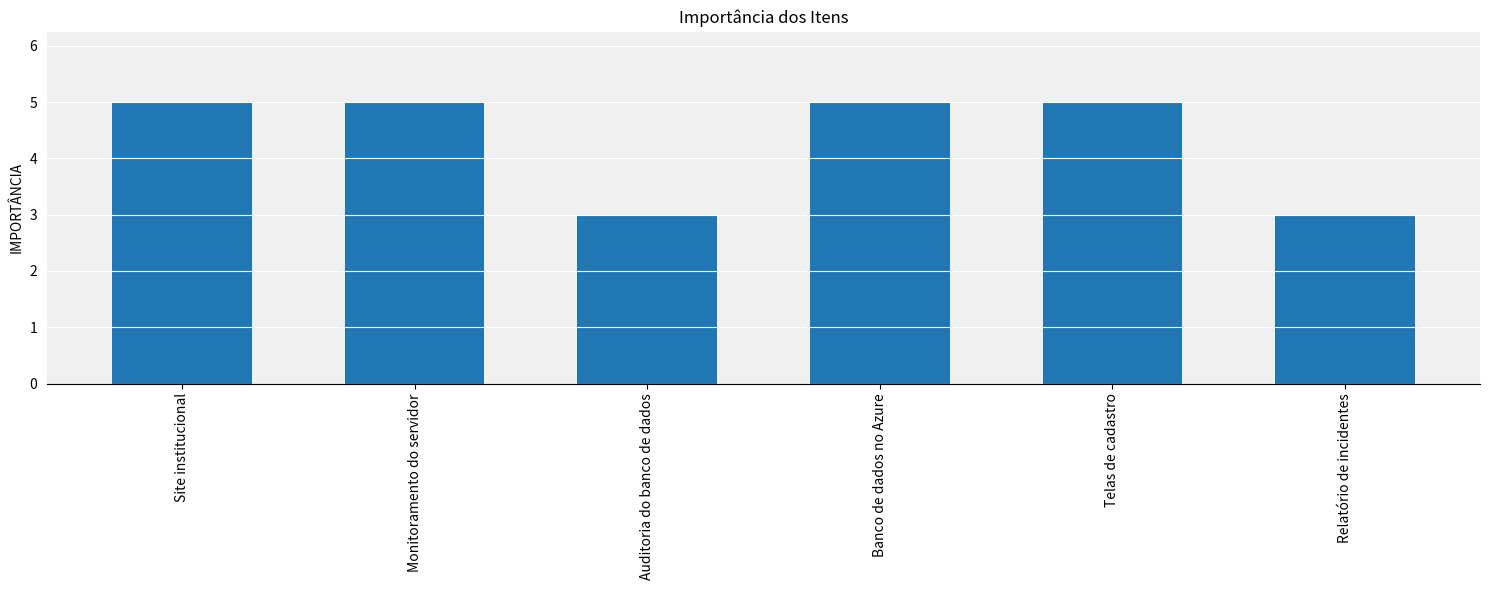

What is the greatest value displayed?

5